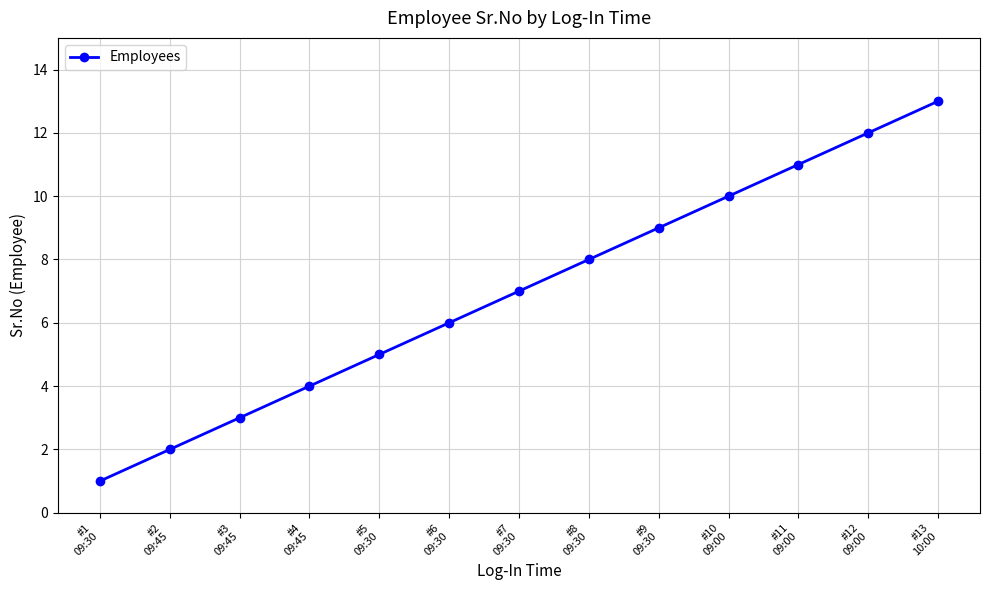

Is it true that the value at #13
10:00 is 22?

False